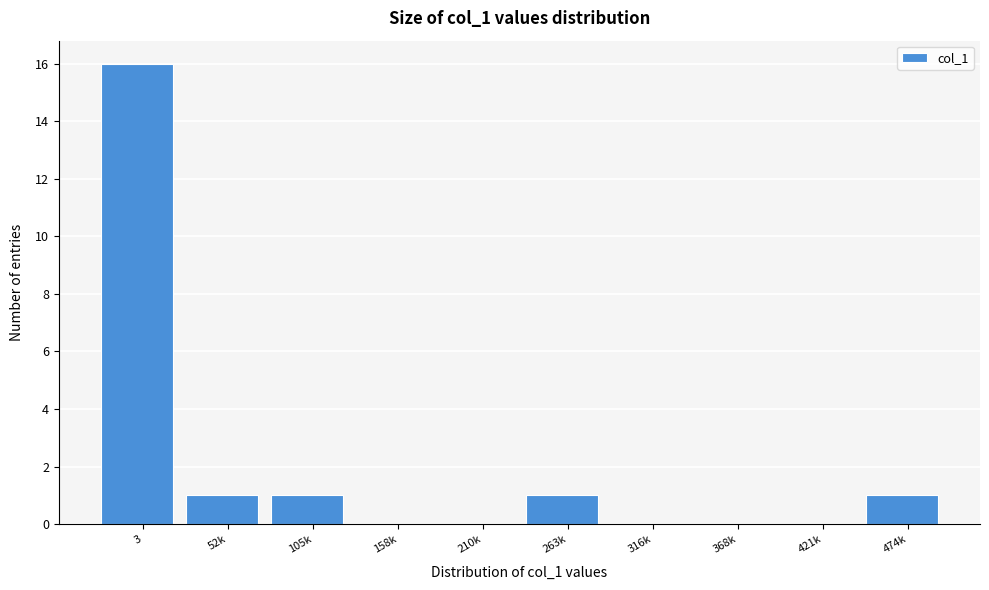

Reading left to right, transcribe all the data shown in this chart.

3=16	52k=1	105k=1	158k=0	210k=0	263k=1	316k=0	368k=0	421k=0	474k=1